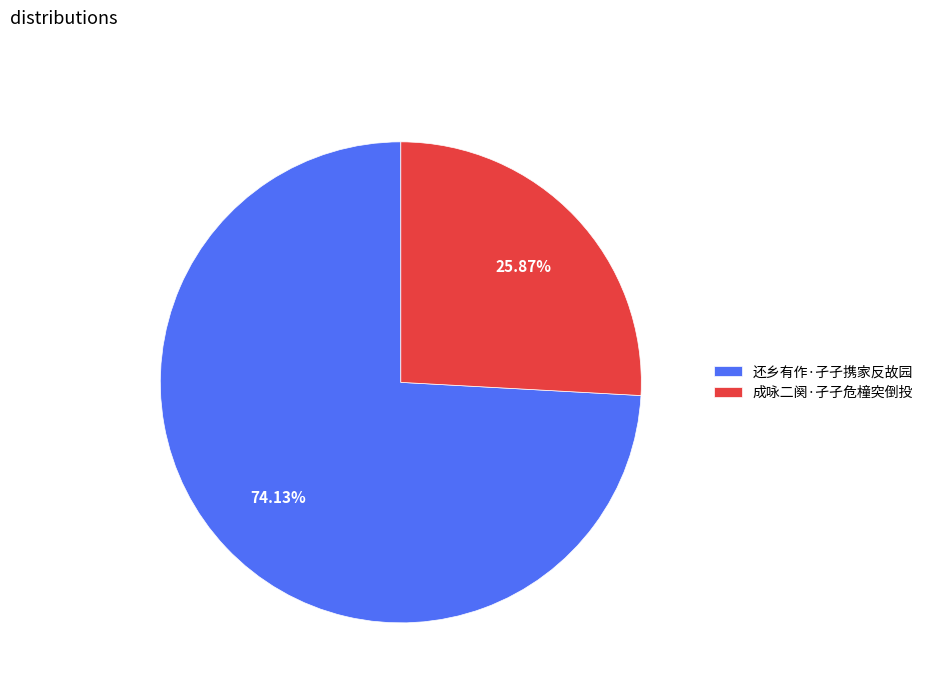

To the nearest percent, what is the combined percentage of 还乡有作·孑孑携家反故园 and 成咏二阕·孑孑危橦突倒投?

100%